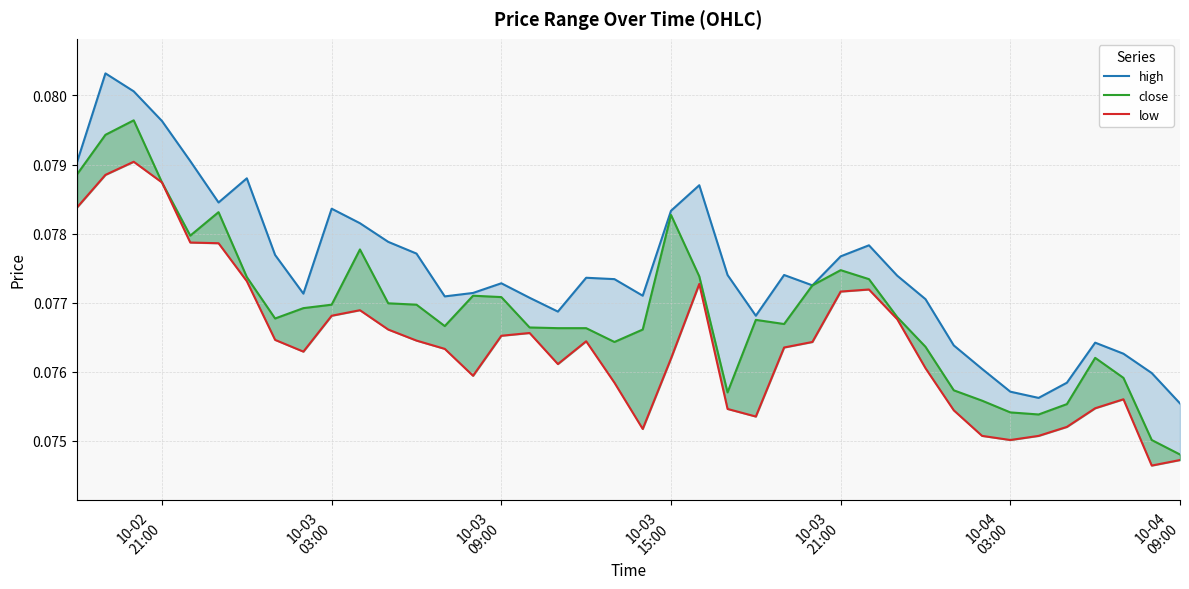

How many categories are shown in the chart?

40